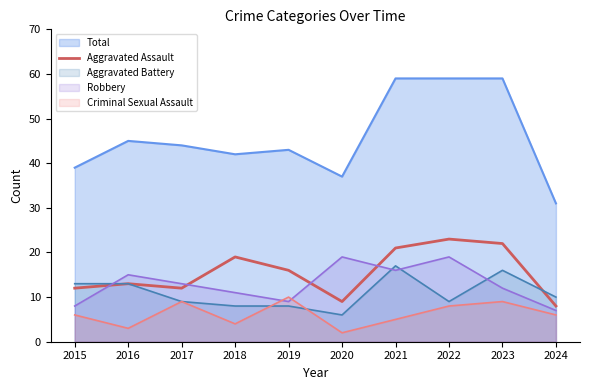

Where does the data first go above 16?

2018